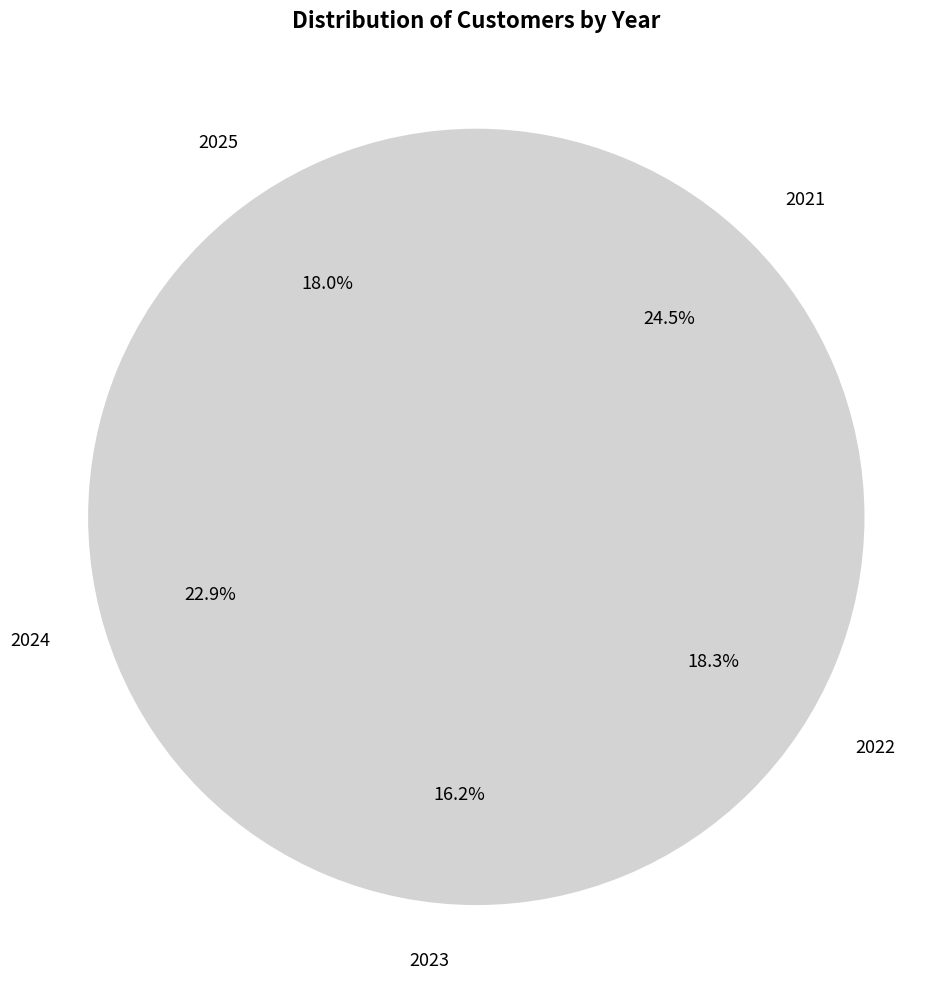

To the nearest percent, what percentage of the pie is 2022?

18%